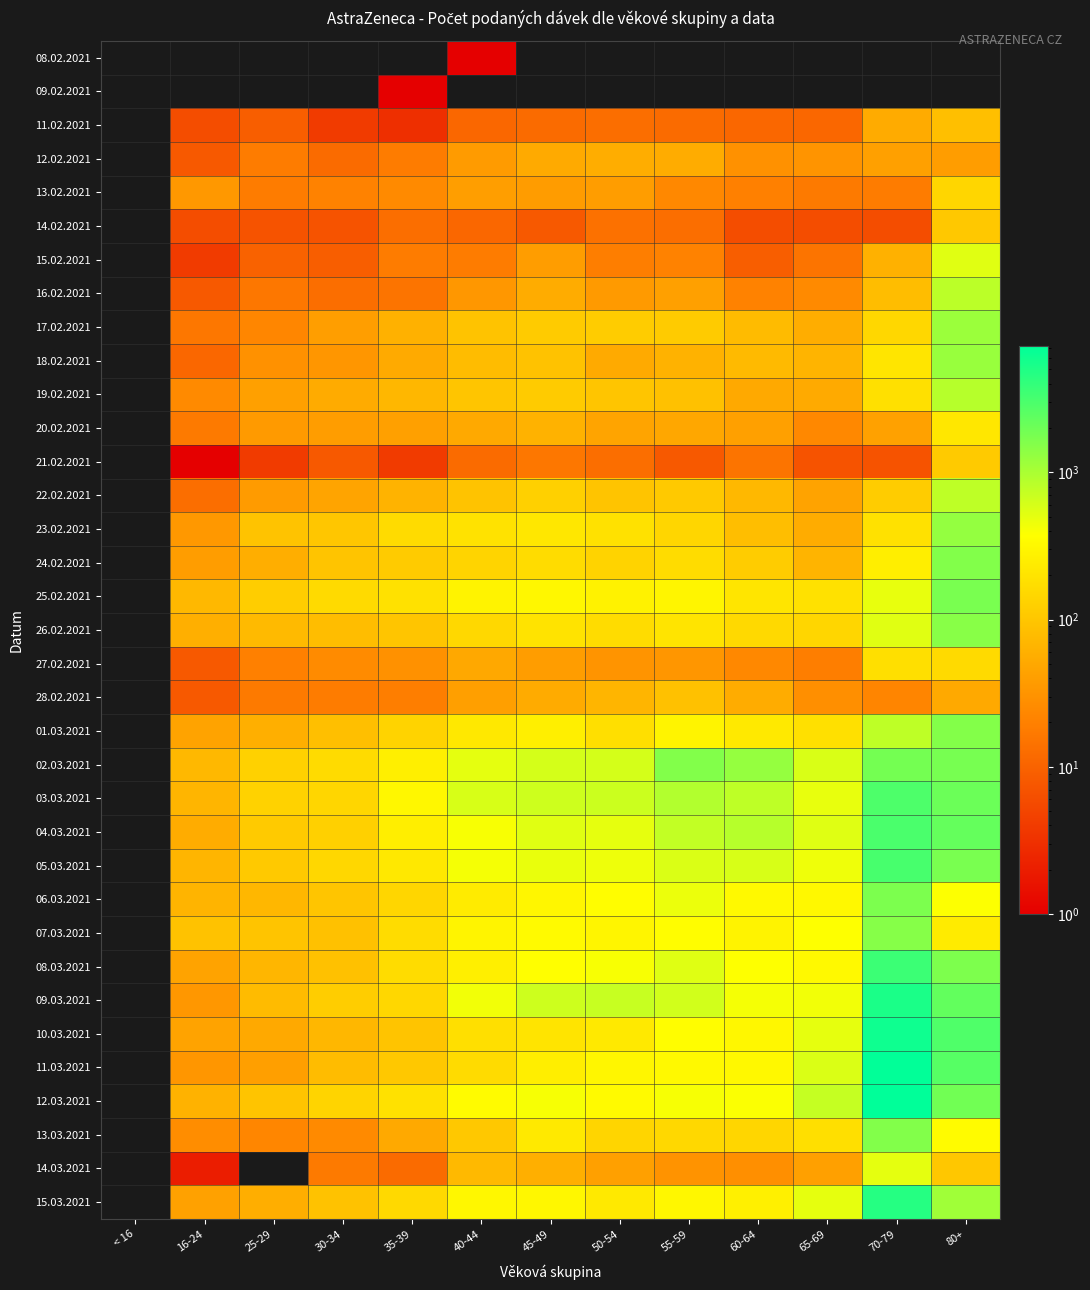

Count the number of categories in the chart.

13